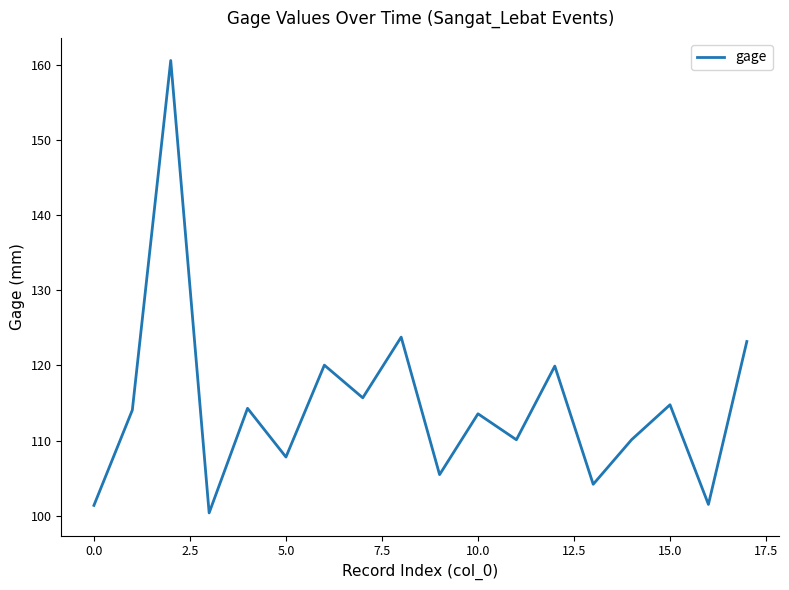

What is the maximum value shown in the chart?

160.6